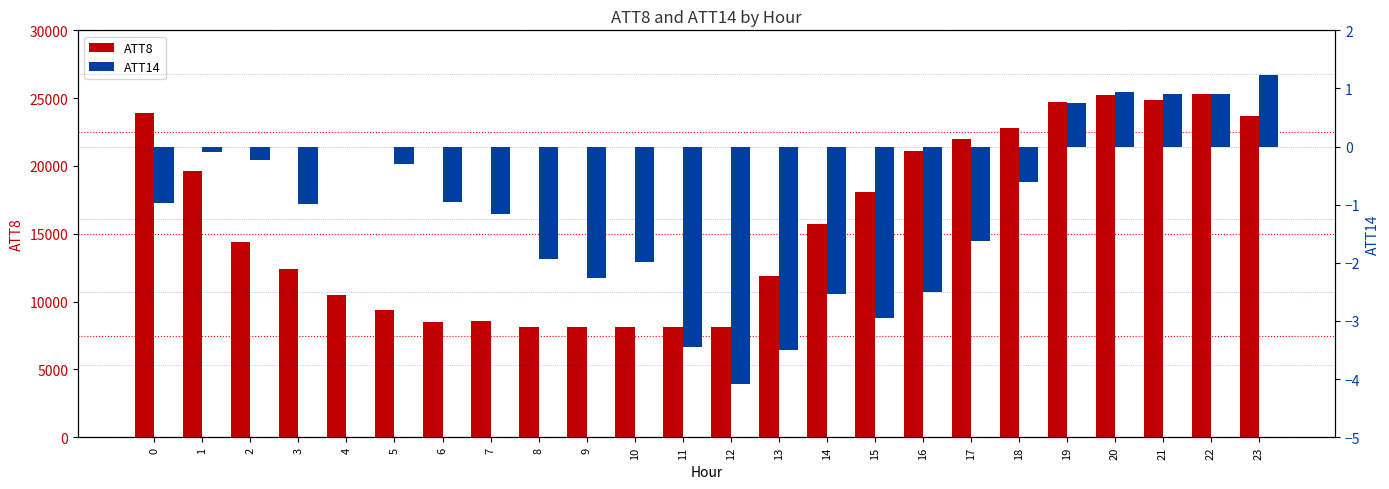

What is the maximum value shown in the chart?

25300.0